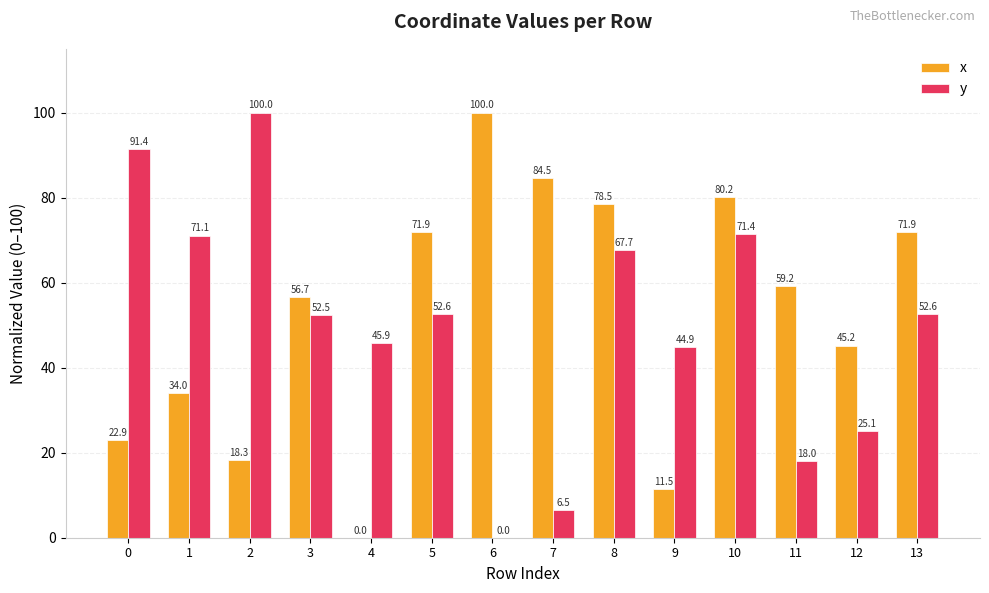

At which category is the sum across all series the highest?

10